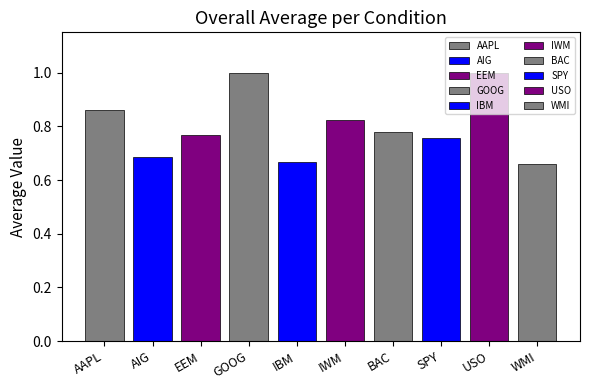

What is the label of the 7th bar from the left?

BAC